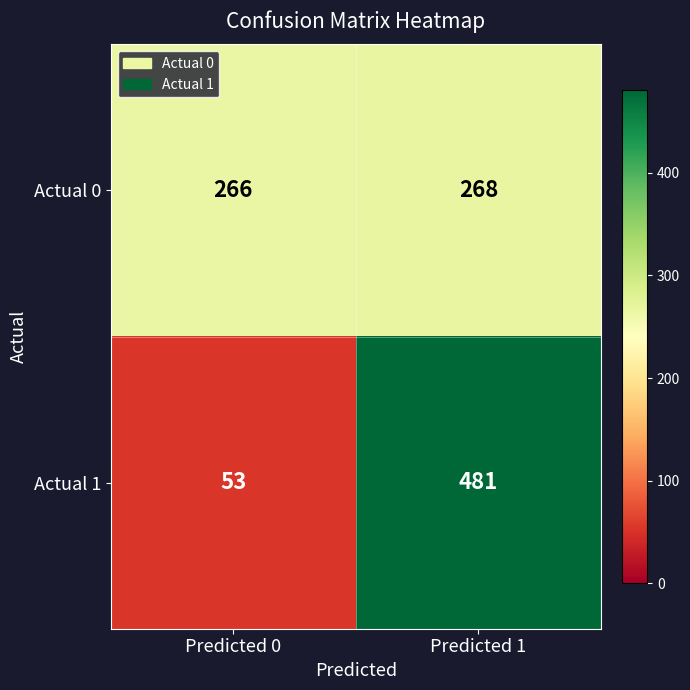

What is the difference between the highest and lowest values at Predicted 1?

213